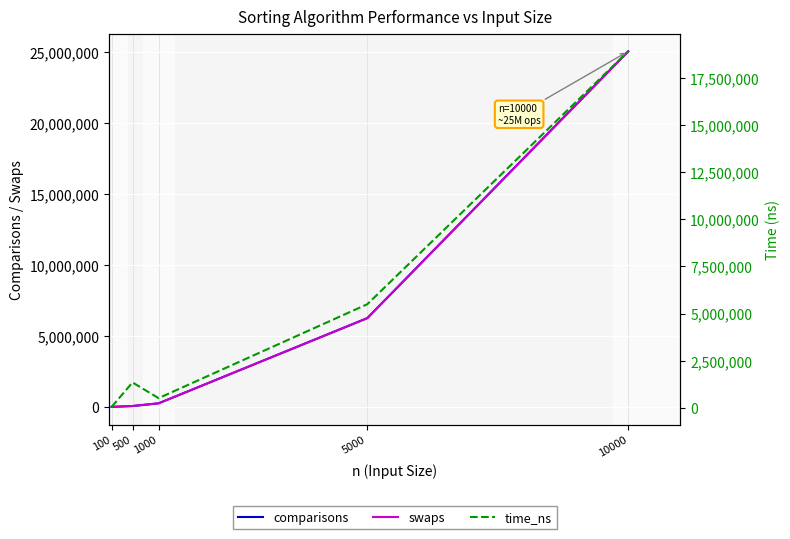

What is the difference between the second highest and minimum values in the time_ns series?

5444800